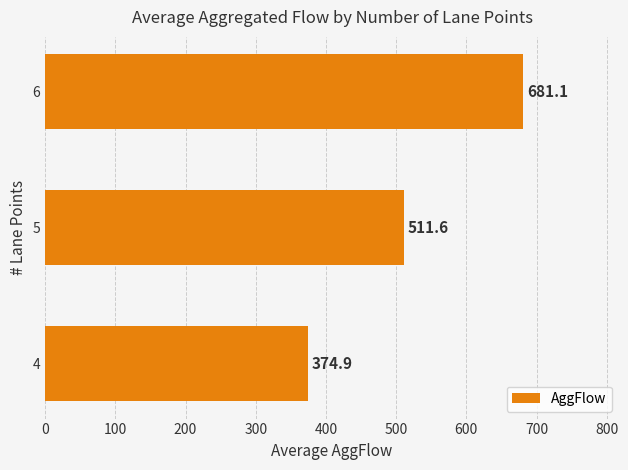

Reading top to bottom, what are all the values shown in this chart?

6=681.1	5=511.6	4=374.9